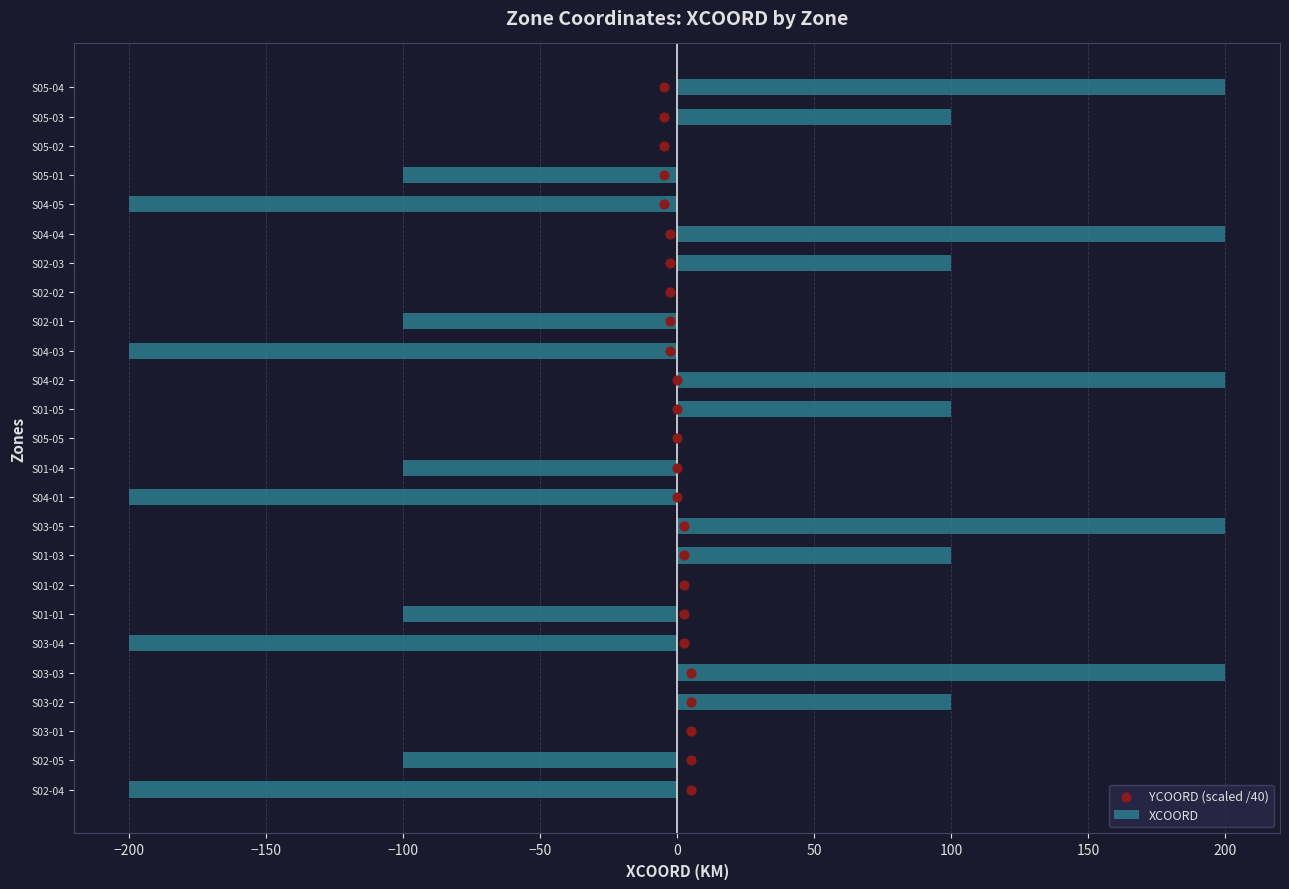

The value of XCOORD at S03-04 is -360. True or false?

False